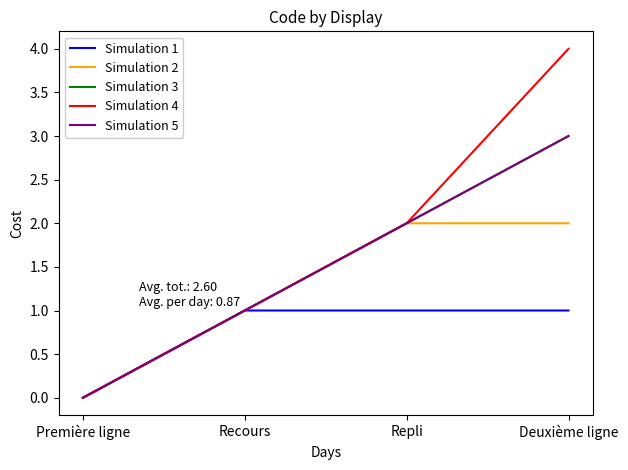

Is this an area chart (filled region under the line)?

No